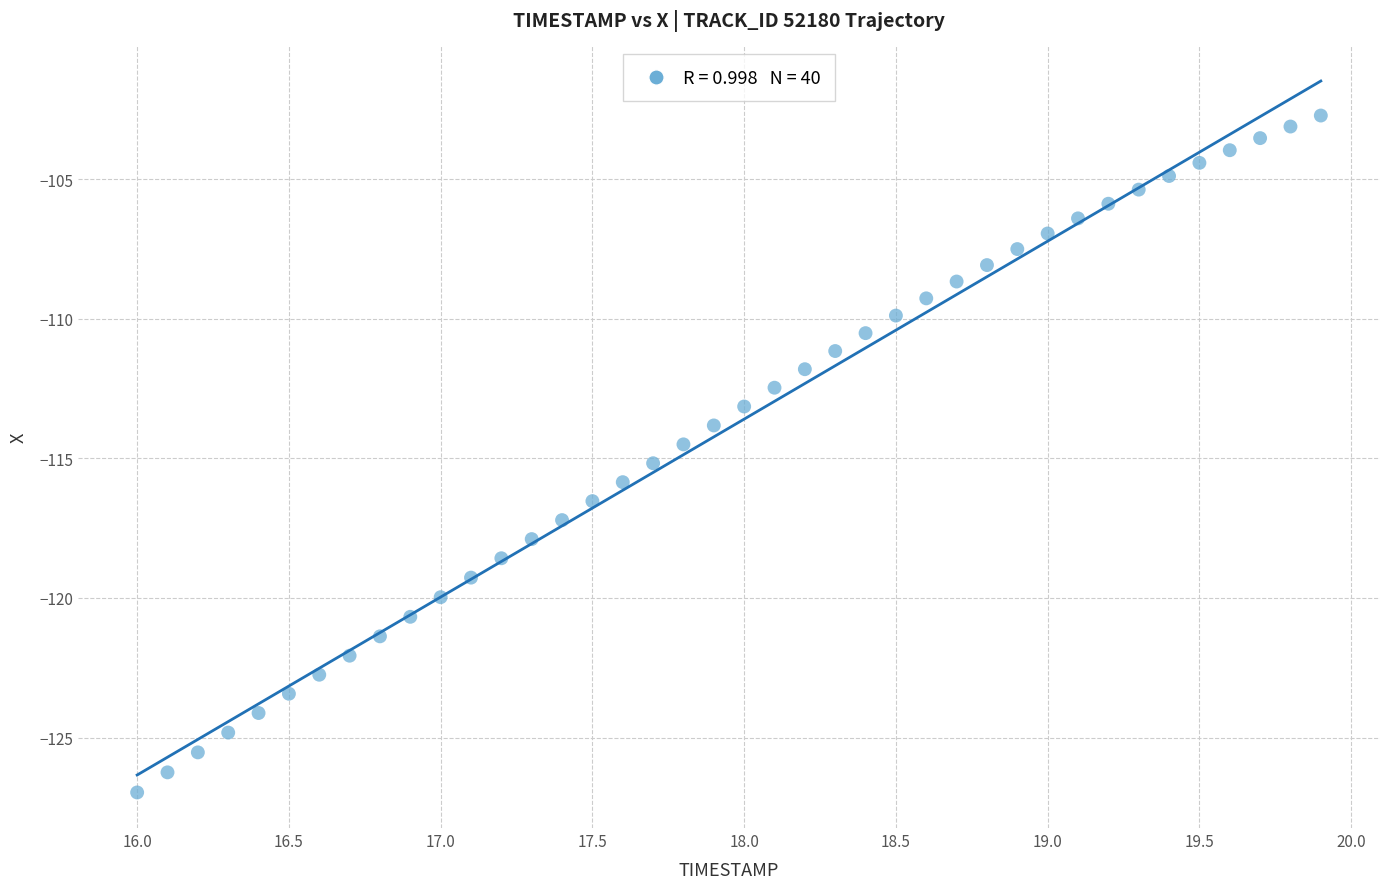

What is the range of X values (max minus min)?

3.9